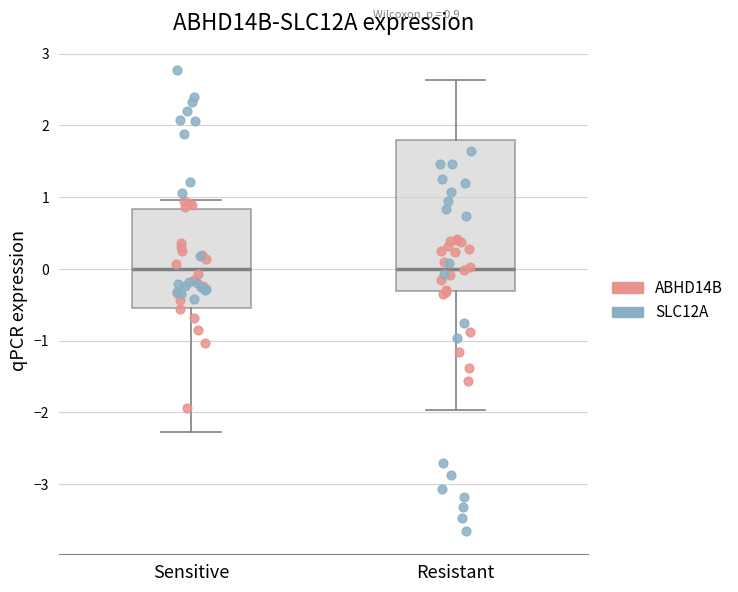

Which box is the tallest, from its lower edge to its upper edge?

Resistant